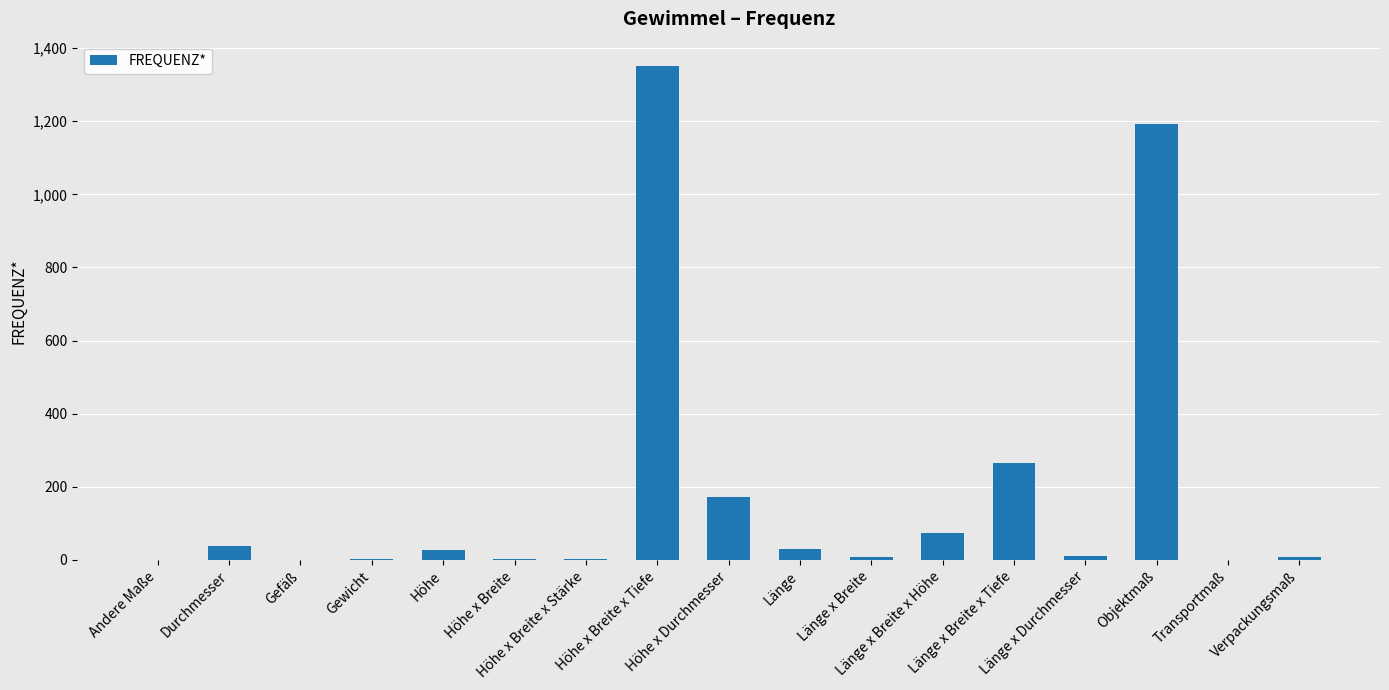

What is the sum of all values?

3185